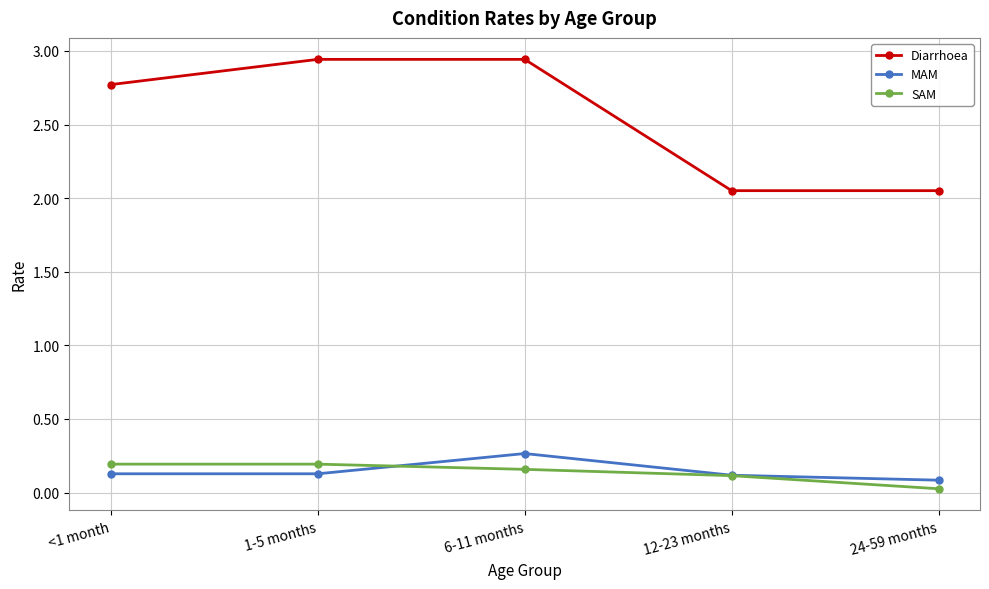

What position from the right is 6-11 months?

3